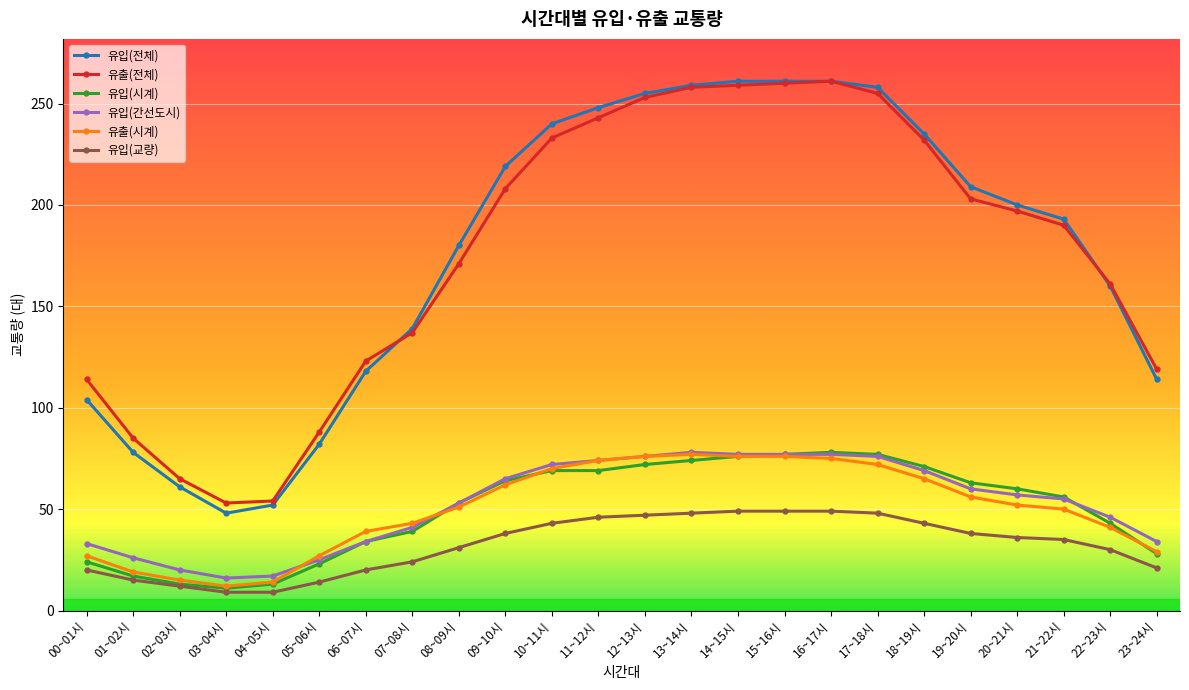

Between 00~01시 and 22~23시, which series saw the biggest shift?

유입(전체)